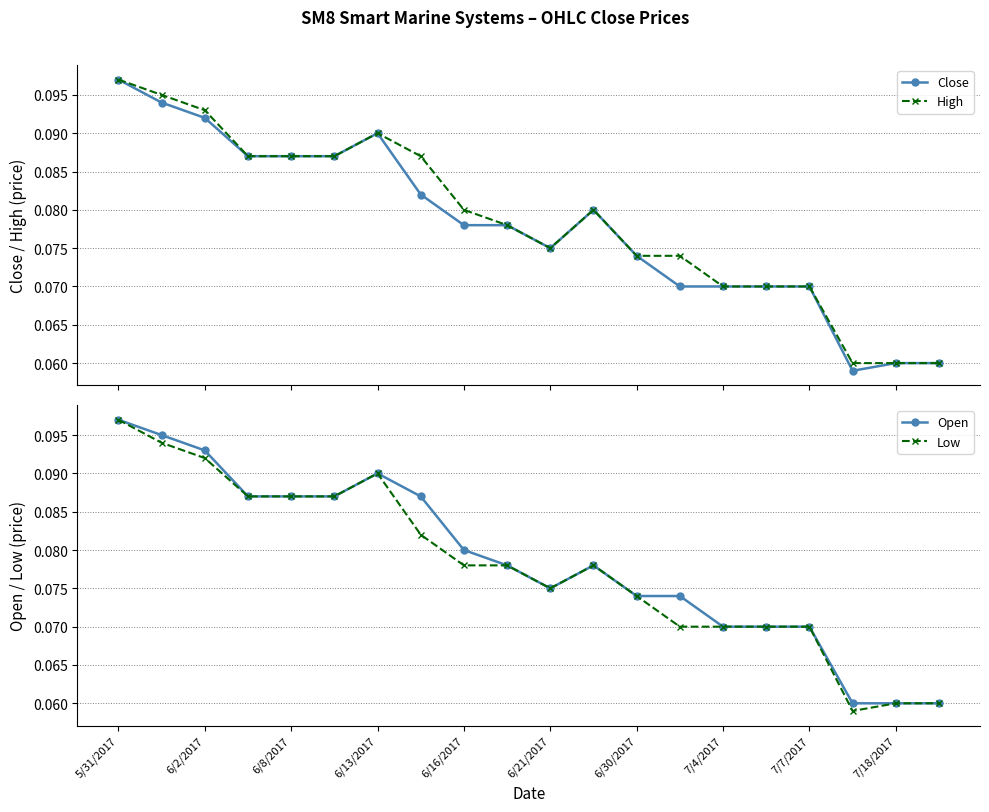

At which category is the sum across all series the highest?

5/31/2017